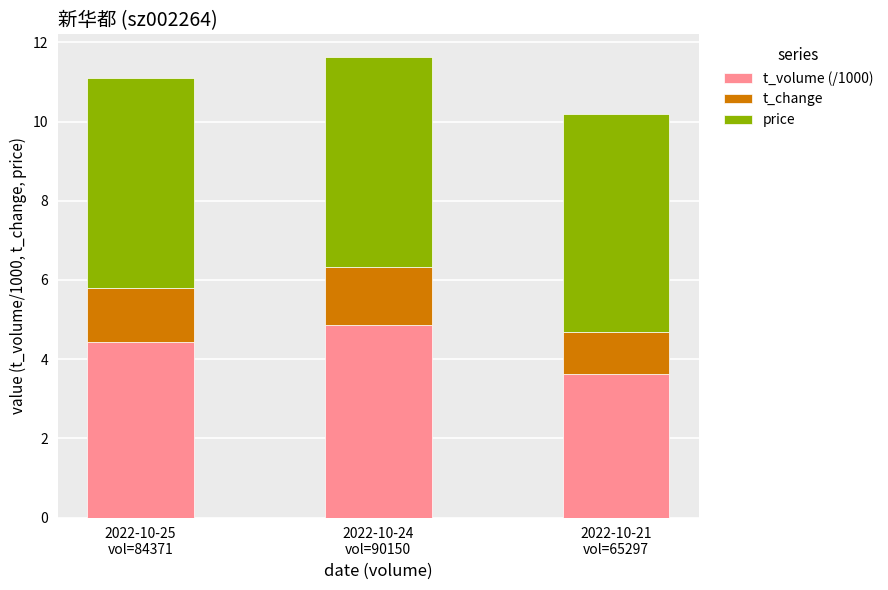

What is the difference between the maximum and minimum values in the t_volume (/1000) series?

1.2